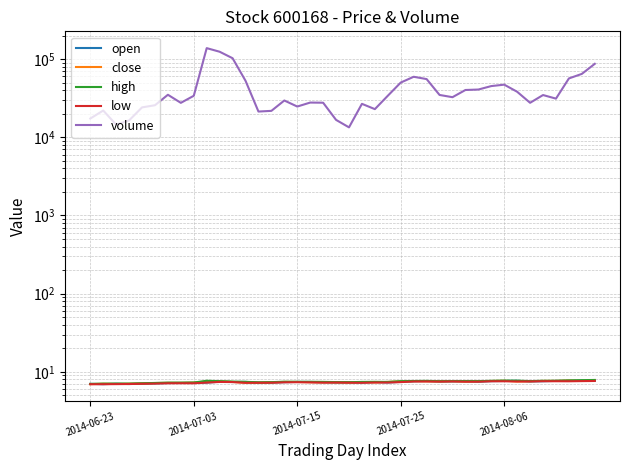

What is the smallest value displayed?

6.9